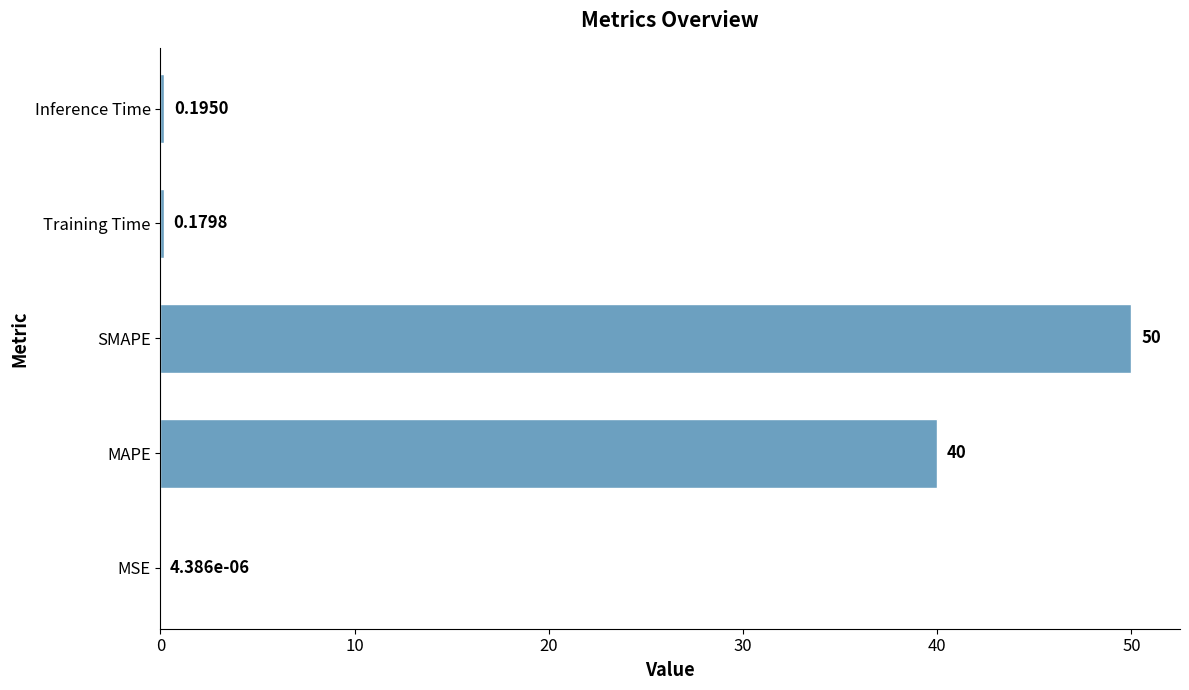

Are the bars horizontal?

Yes